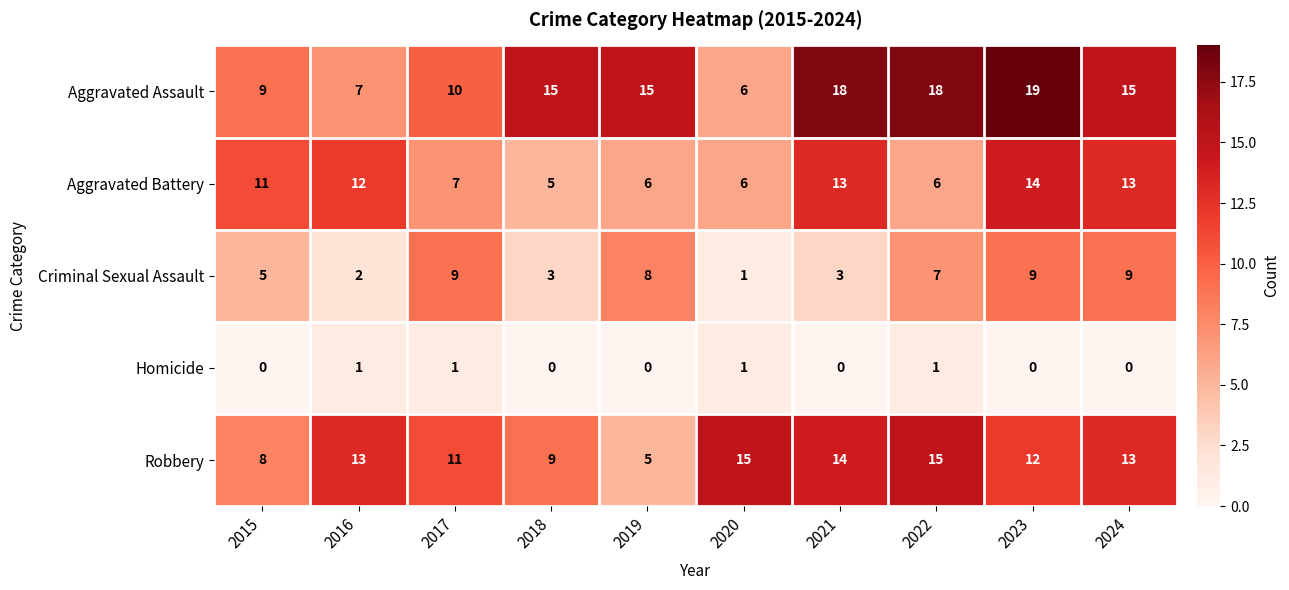

How many Robbery values are between 9 and 14?

6